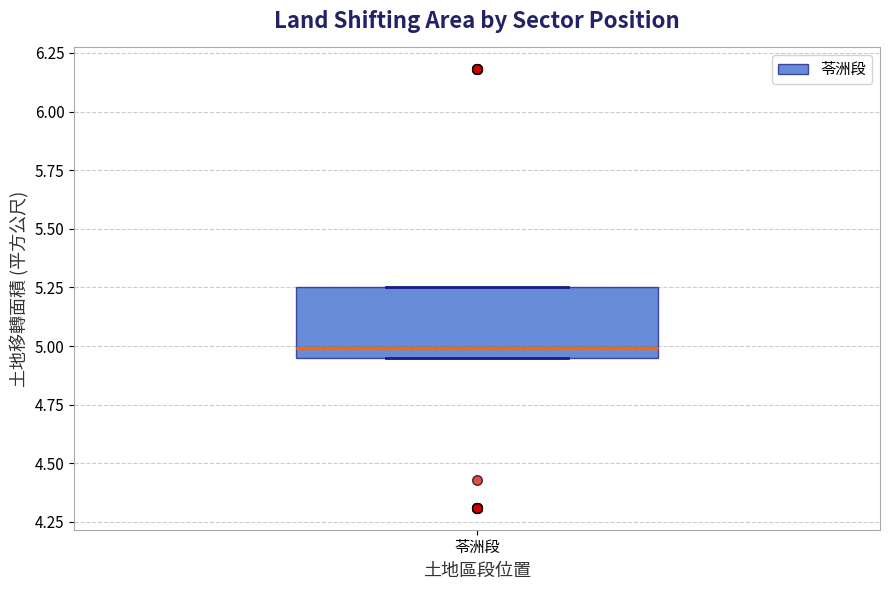

Transcribe this box plot: give where the median line is, the range the box spans, and where the two whiskers end, as read against the y-axis. The values are not printed on the chart, so give them approximately, as read against the axis.

median 5.00, box 4.95 to 5.25, whiskers 4.95 to 5.25